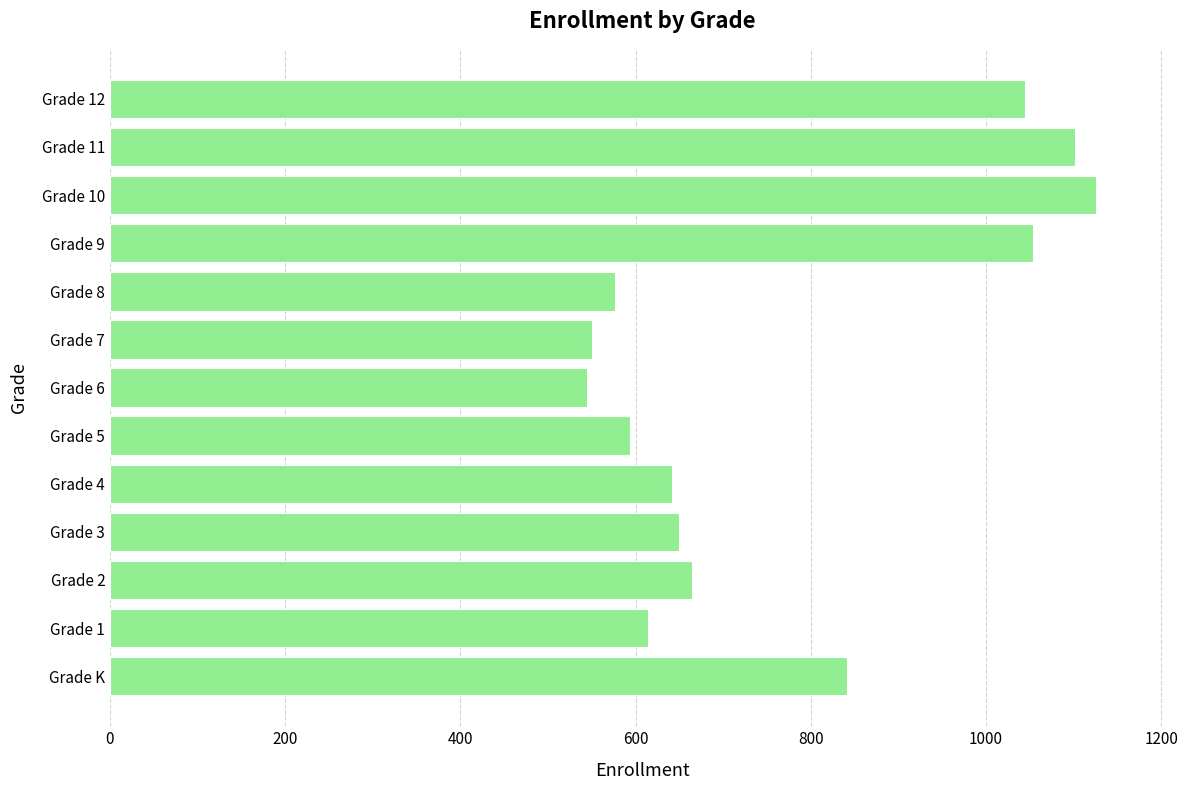

What is the difference between the maximum and minimum values?

582